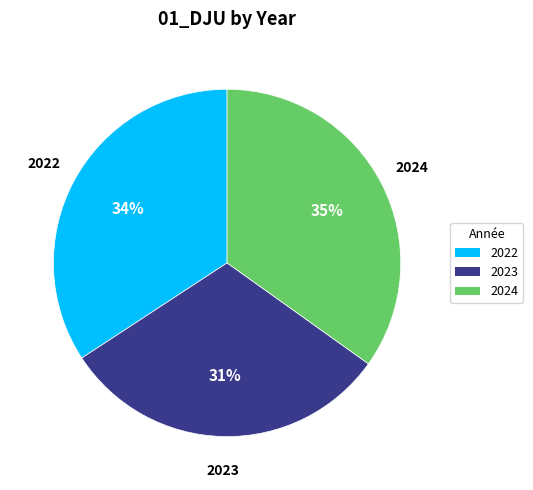

What is the ratio of the value at 2024 to the value at 2023?

1.1